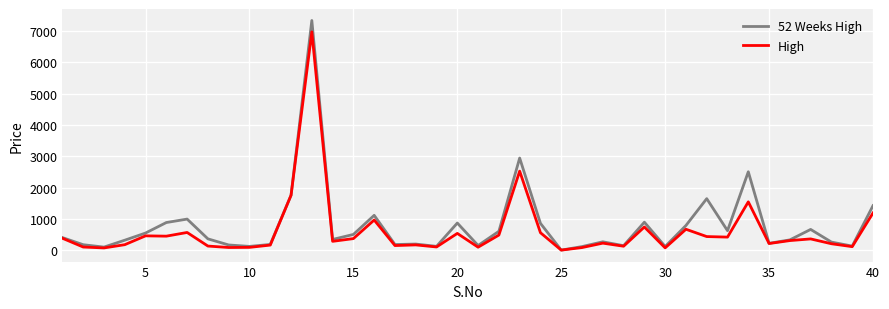

Rank the series by their maximum value, from lowest to highest.

High, 52 Weeks High